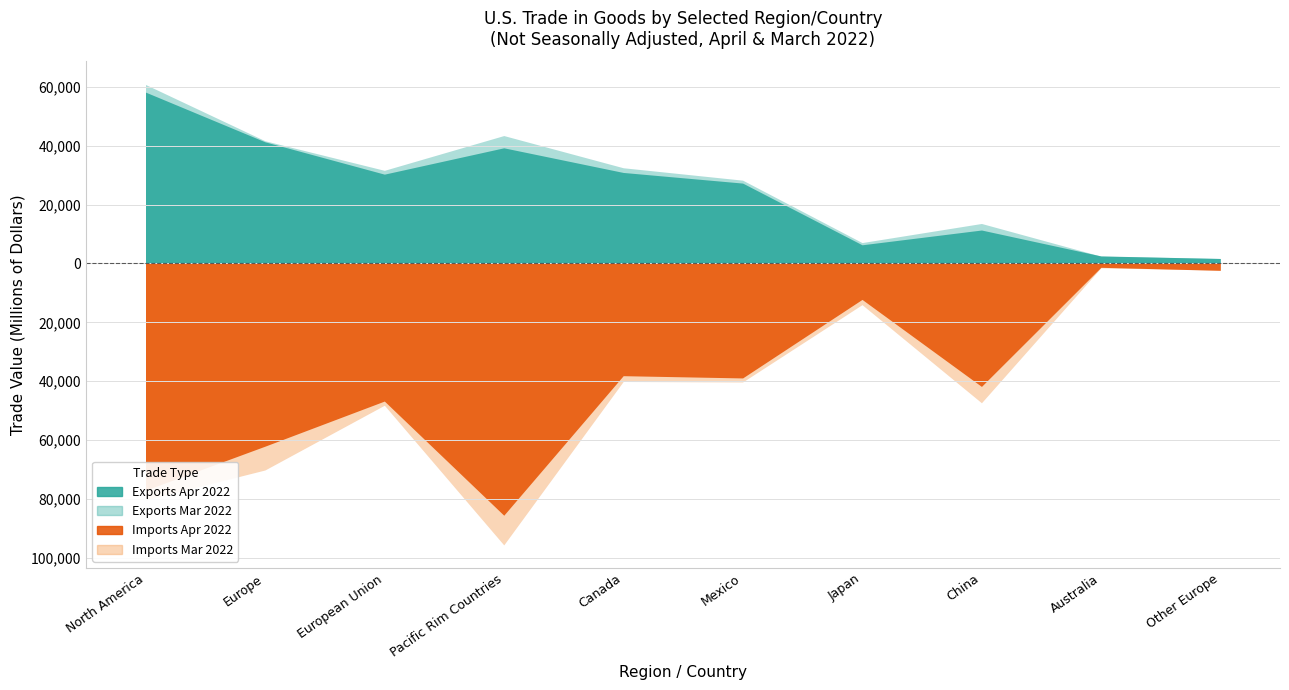

Which series has the largest total across all categories?

Imports Mar 2022